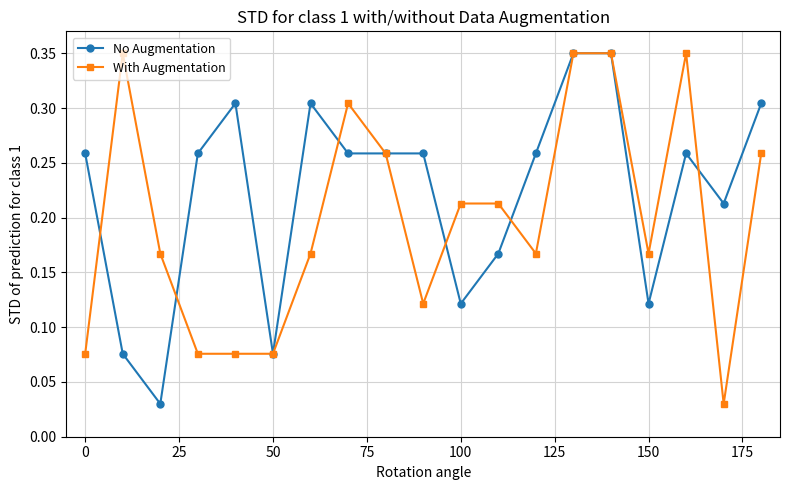

Which series has the largest total across all categories?

No Augmentation